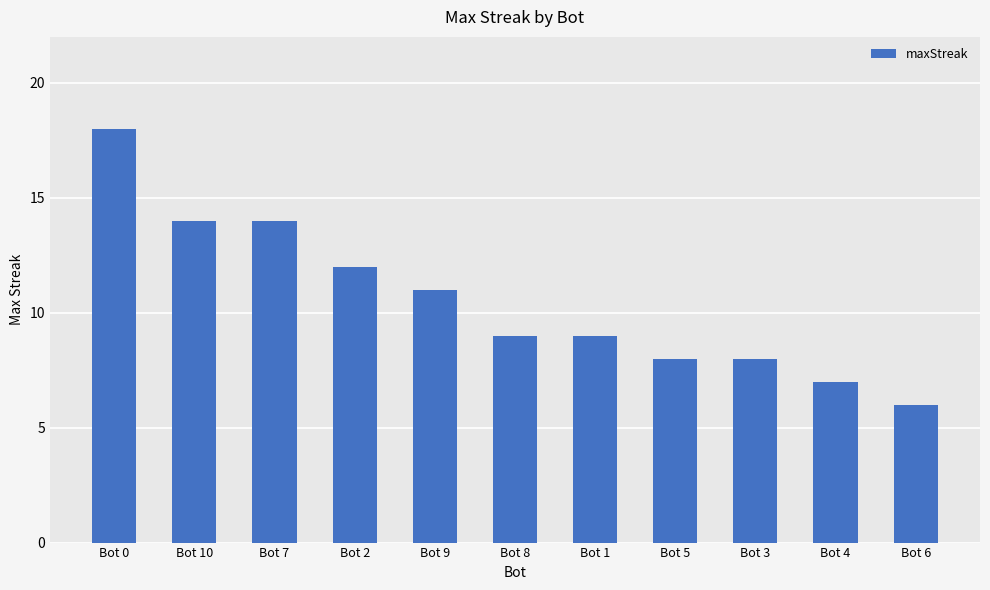

What is the value of the 4th bar from the left?

12